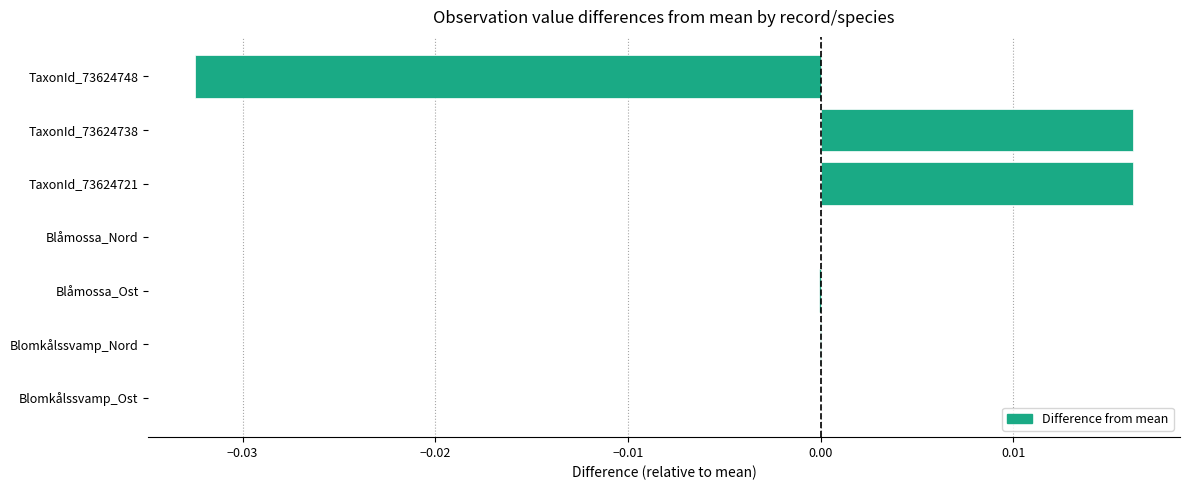

Which has a higher value, Blomkålssvamp_Nord or TaxonId_73624748?

Blomkålssvamp_Nord